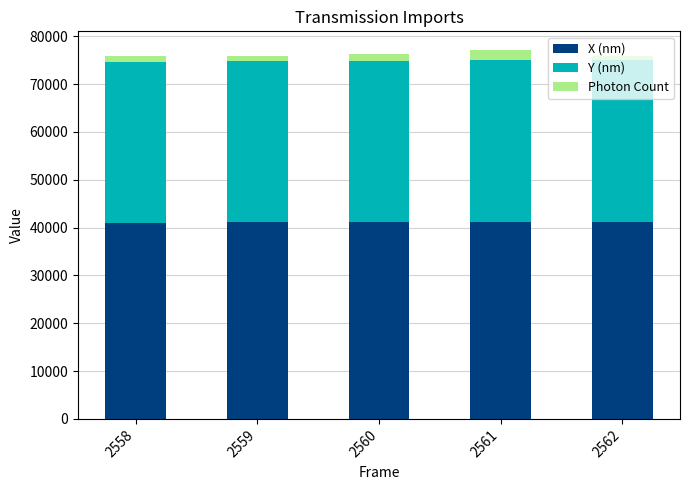

Are the bars grouped side by side (vs. stacked)?

No